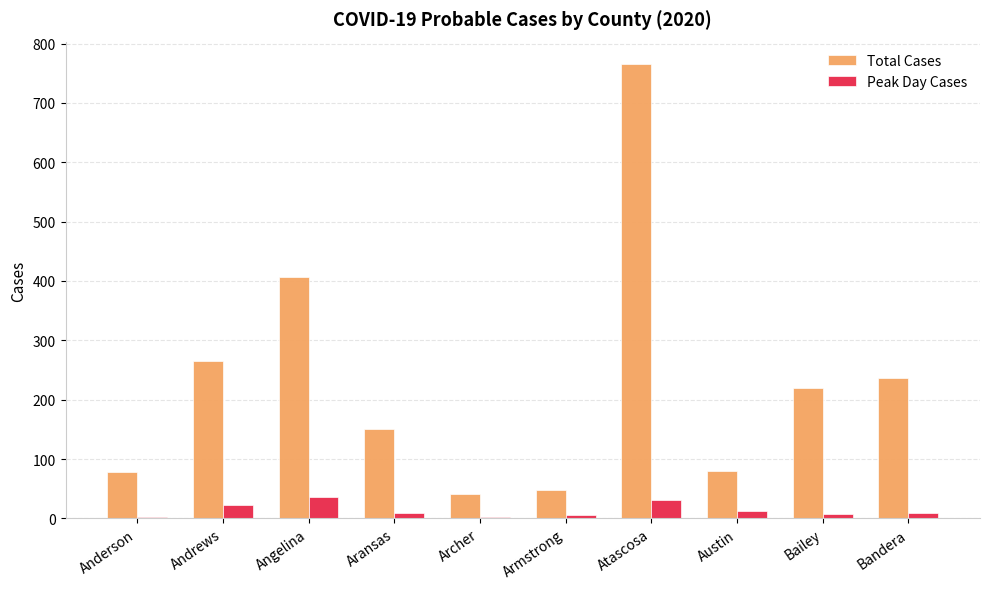

Which series has the largest total across all categories?

Total Cases